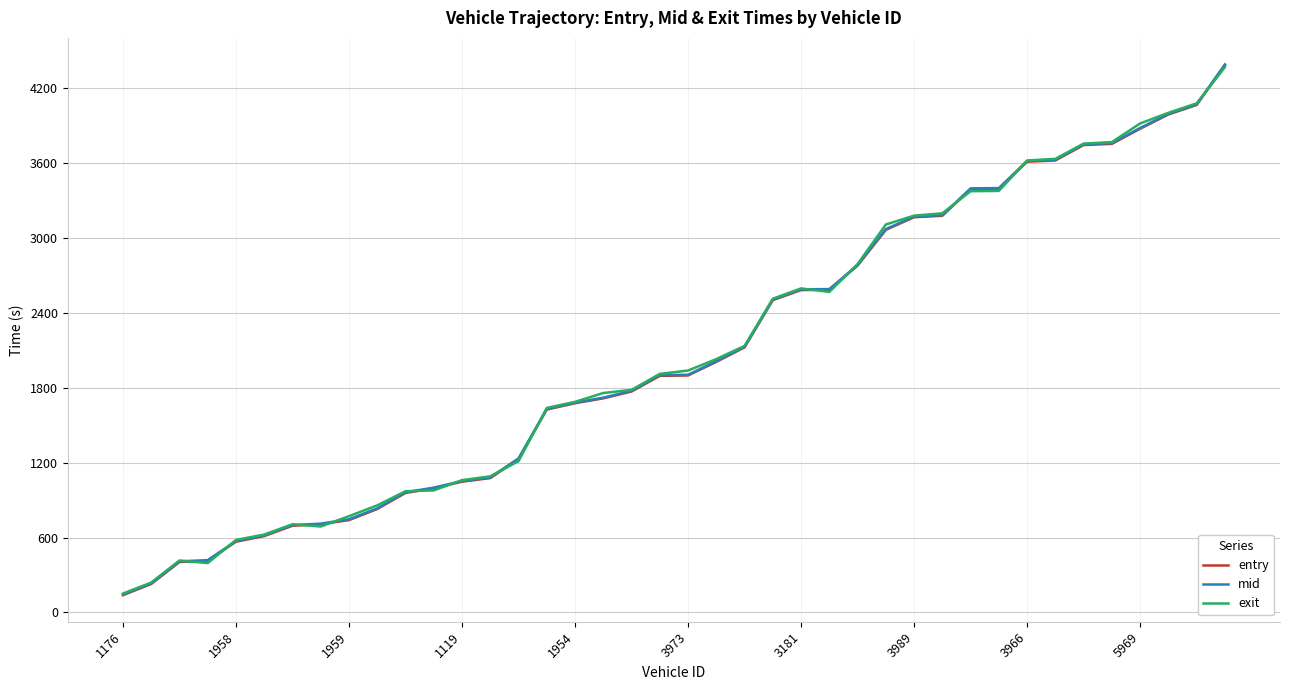

What is the minimum value for entry?

138.2